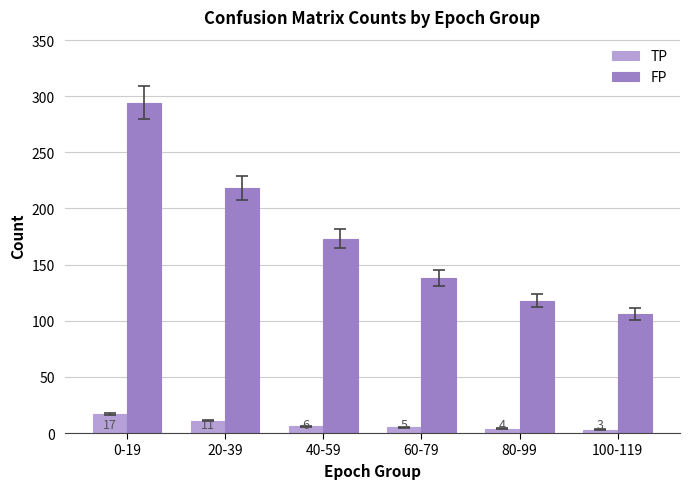

Which category has the lowest value in the FP series?

100-119